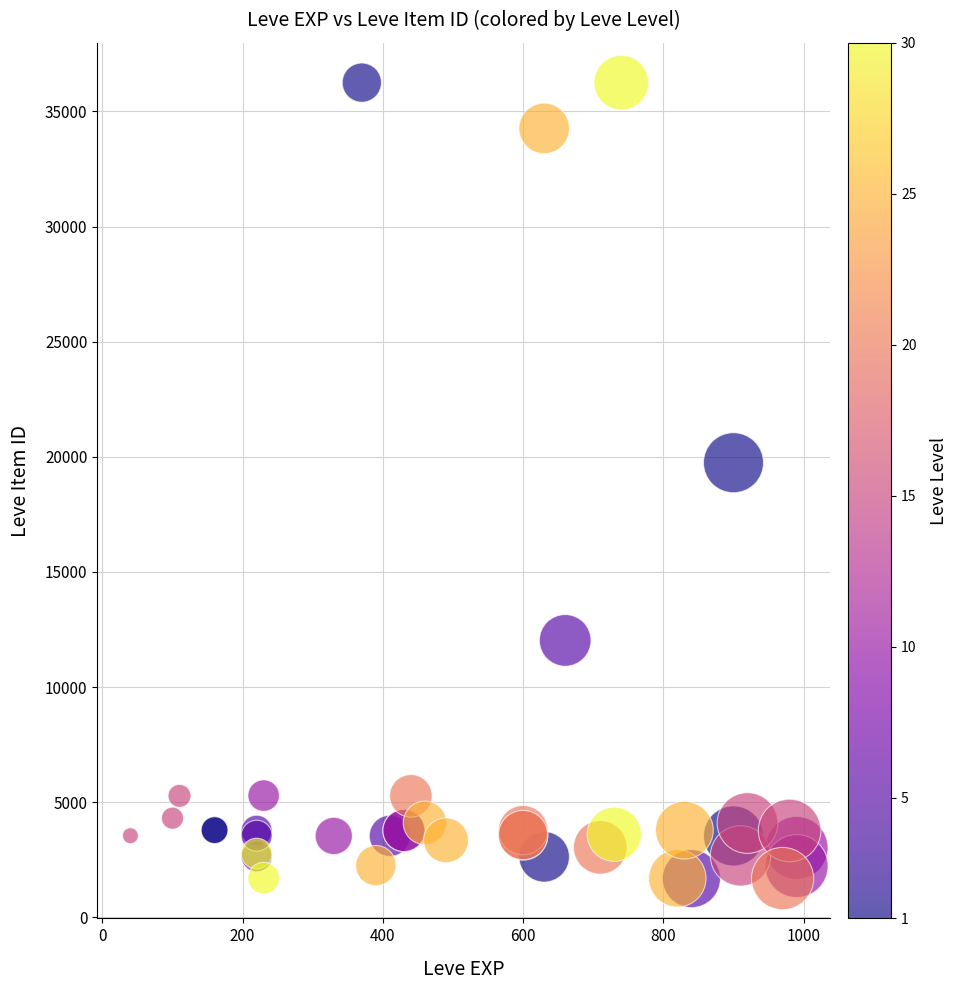

What Y value in the scatter plot is closest to 18967?

19744